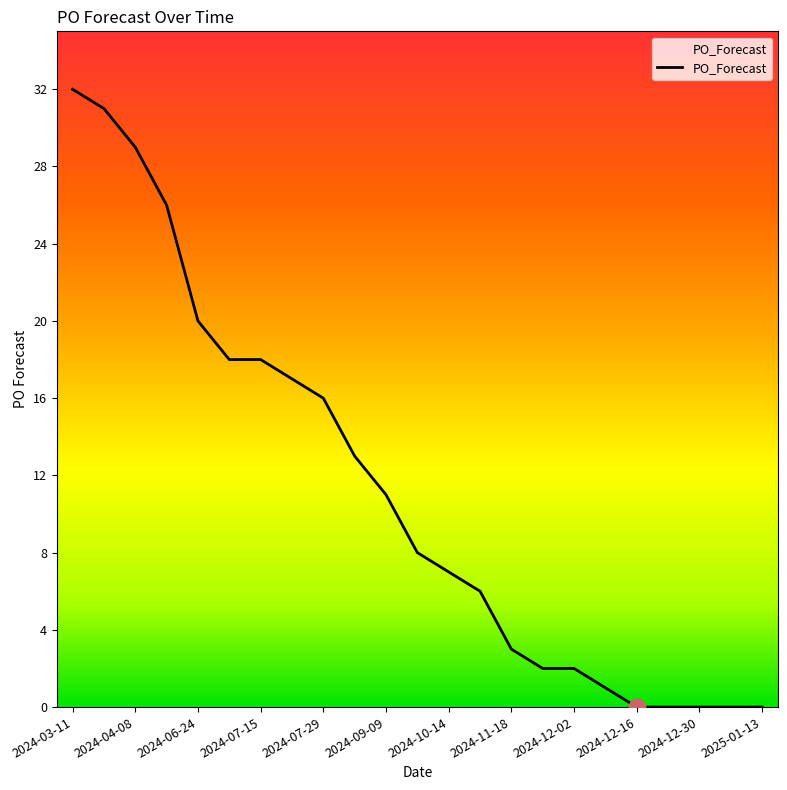

Is it true that the value at 2025-01-13 is 0?

True